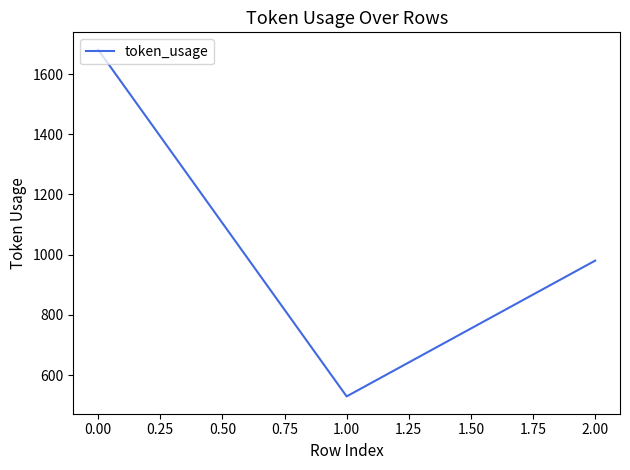

Which label corresponds to the largest value in the chart?

0.00